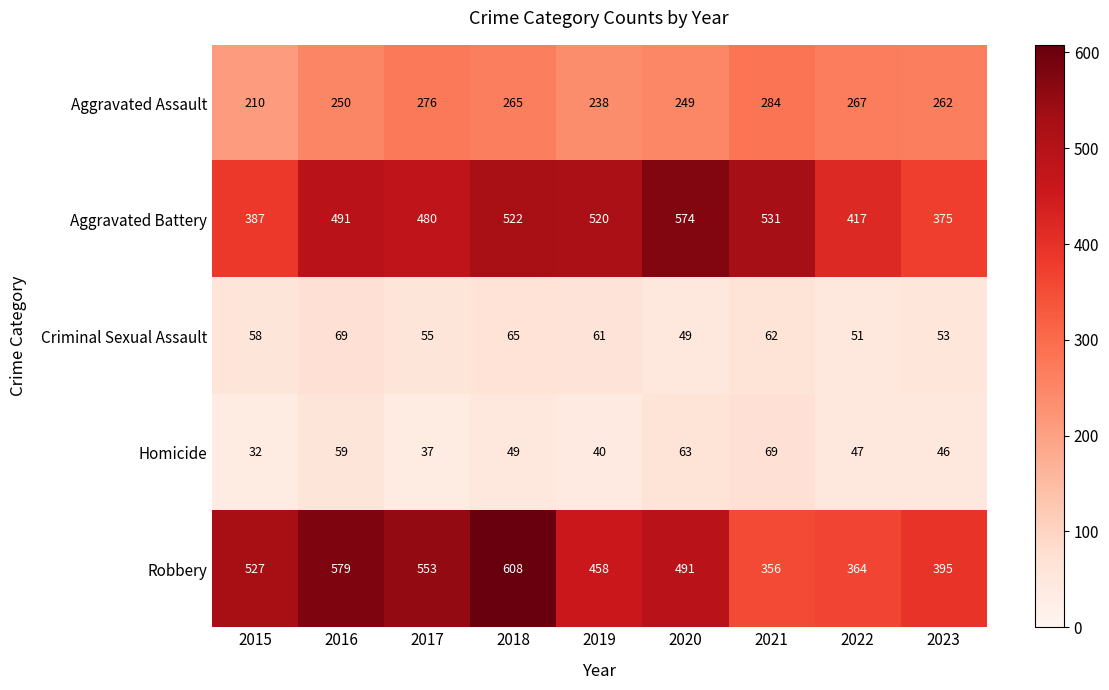

What is the spread (max minus min) of values at 2016?

520